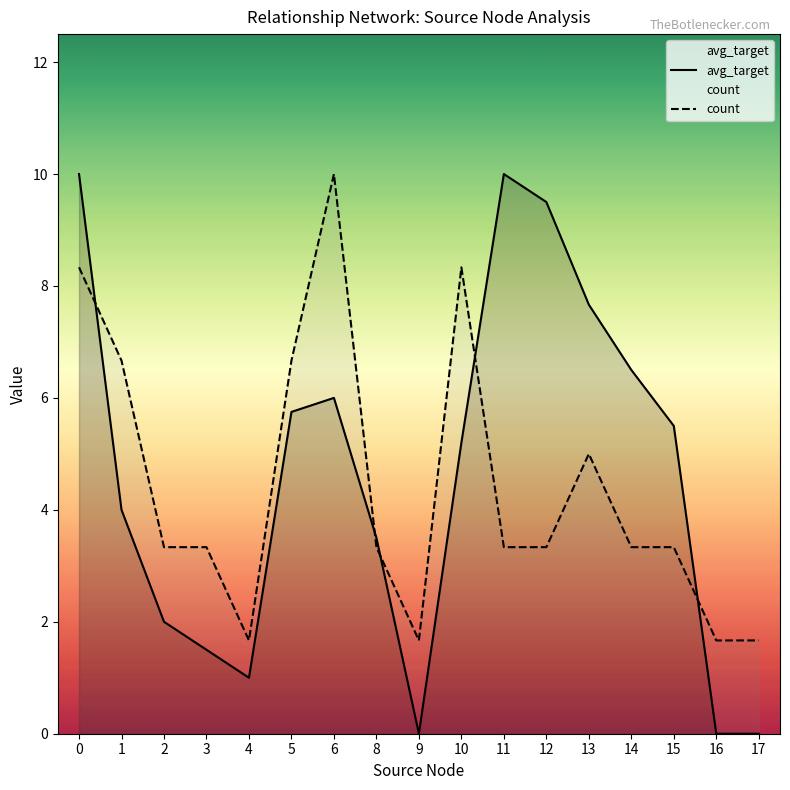

Where is the first local maximum for count?

6